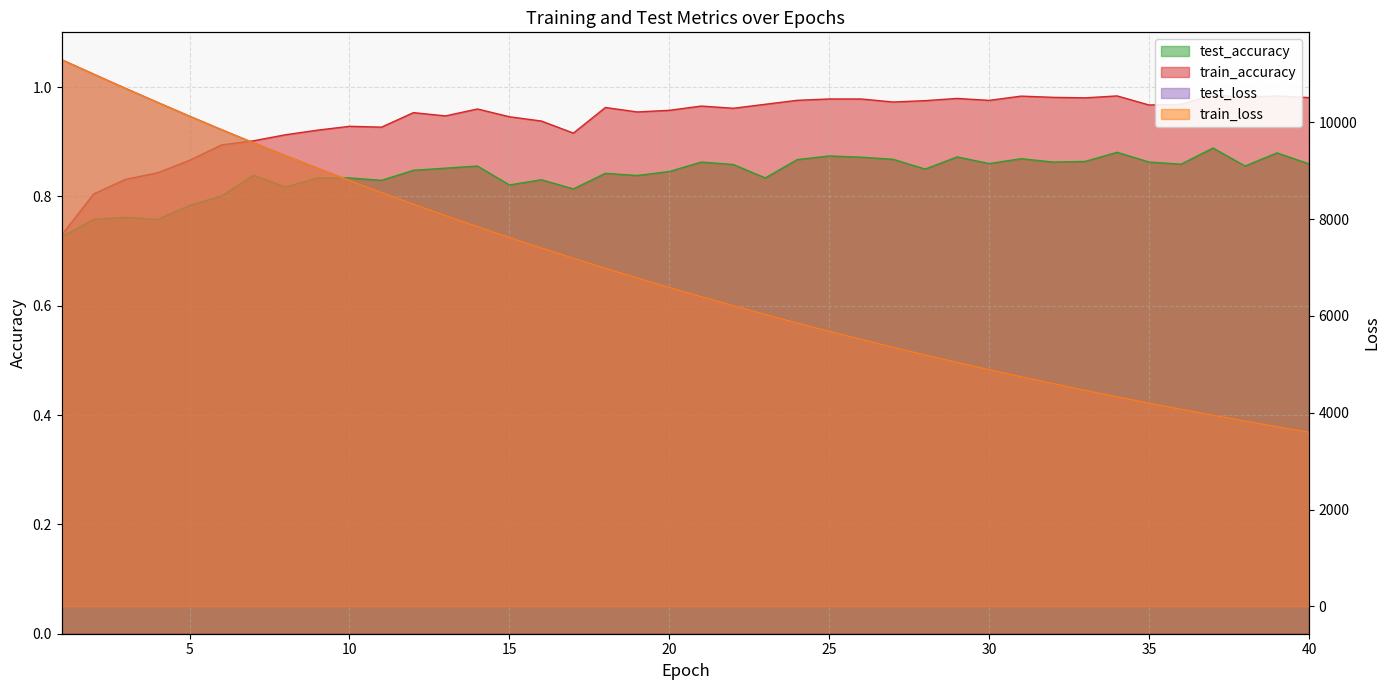

What are all the series names shown in the legend?

test_loss, train_loss, train_accuracy, test_accuracy